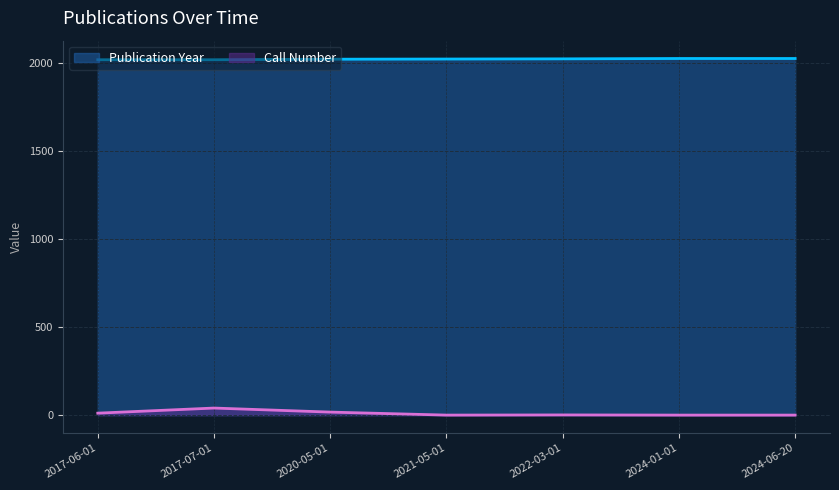

How many values in the Publication Year series are below 2021?

3